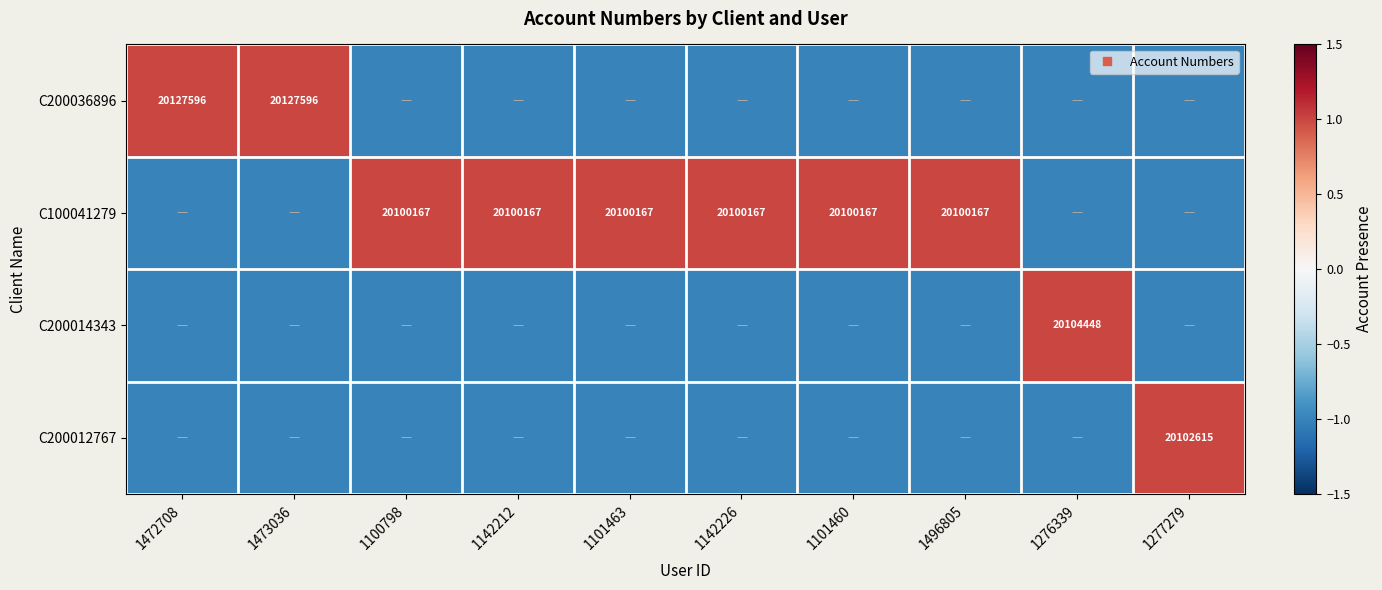

Which label corresponds to the largest value in the chart?

1472708